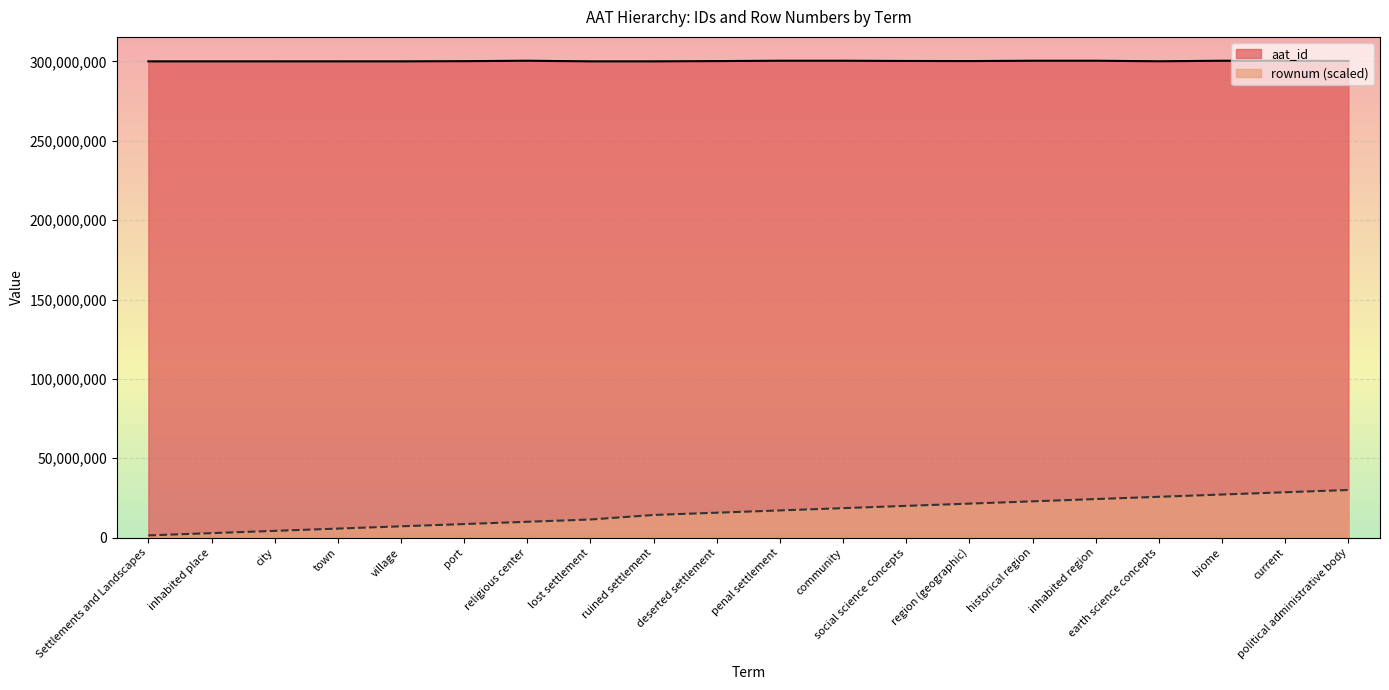

True or false: rownum has a value of 10012920.5 at religious center.

True